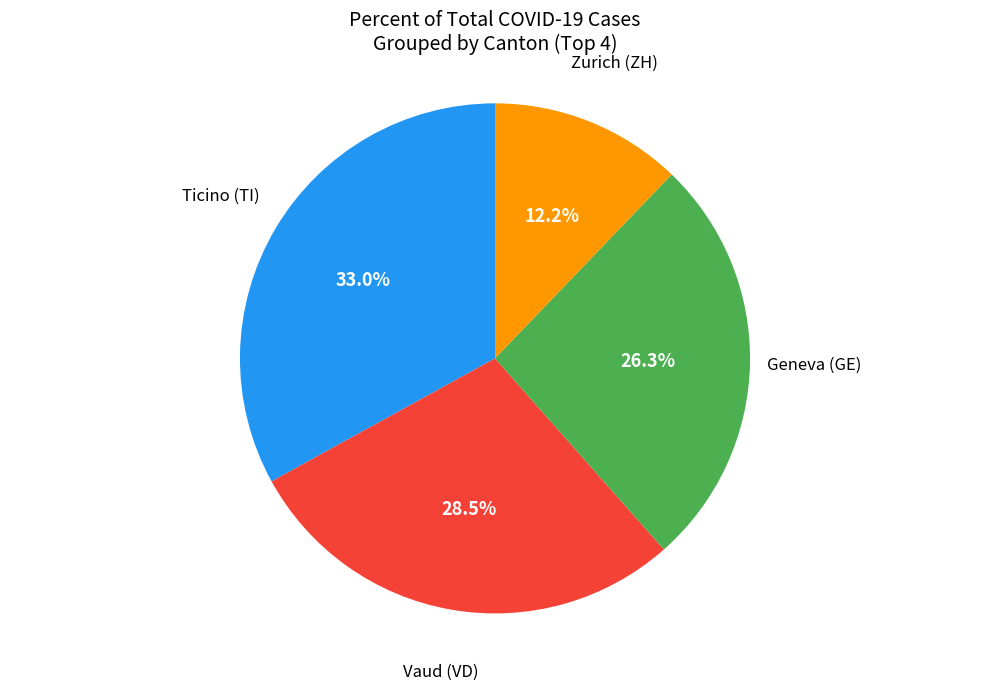

Count the number of slices in the pie.

4